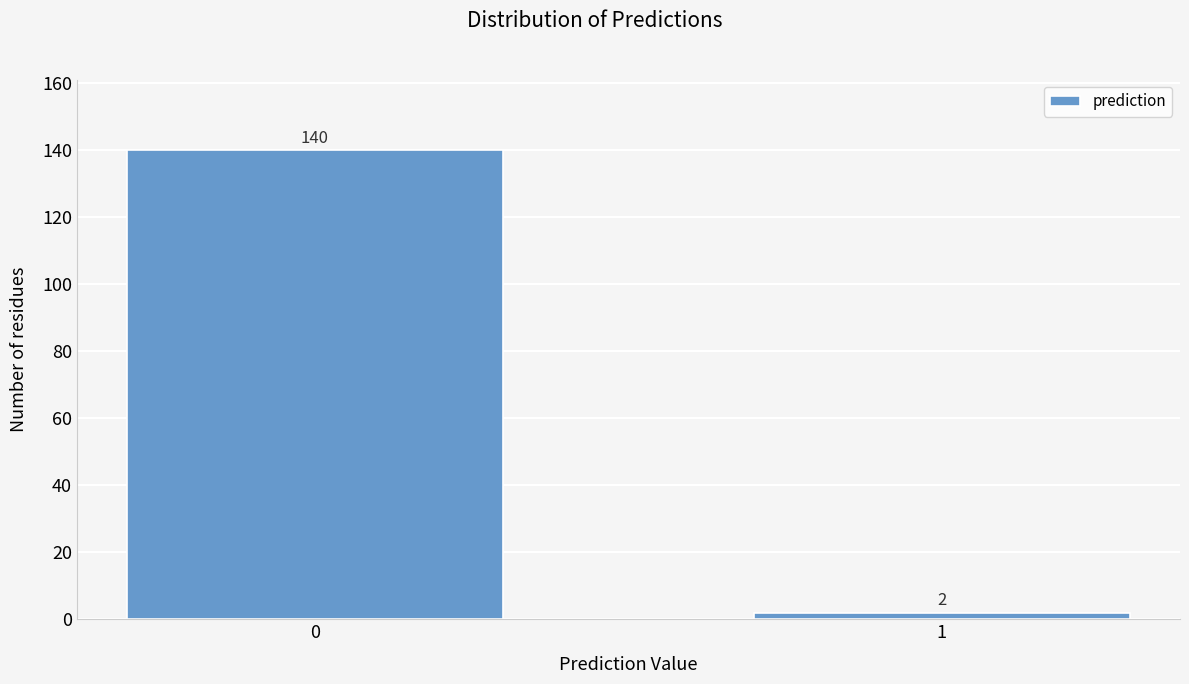

Reading left to right, list all the values displayed in this chart.

140	2